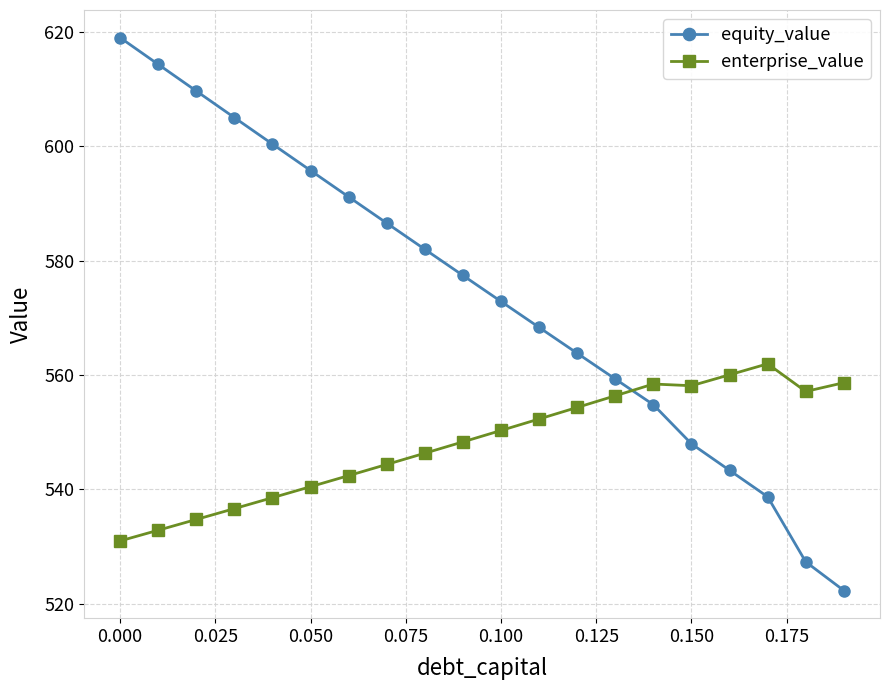

What is the value of the enterprise_value point at the 4th from the left?

536.6